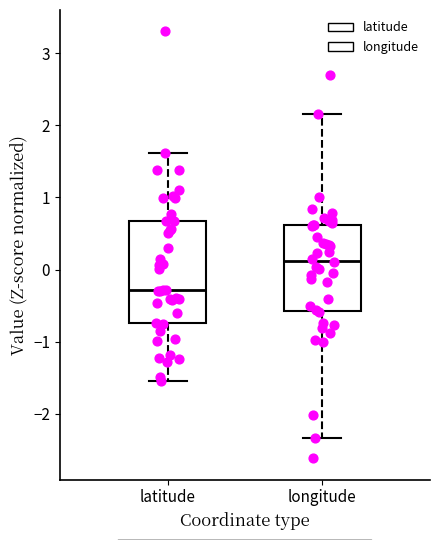

Where is the lower edge of the box for latitude on the y-axis? The values are not printed on the chart, so give them approximately, as read against the axis.

-0.7